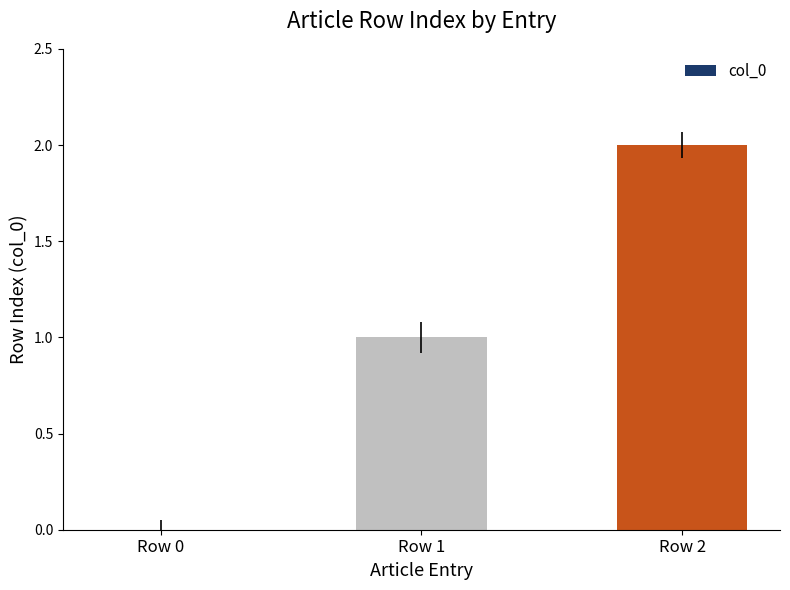

At which label is the value closest to 1?

Row 1